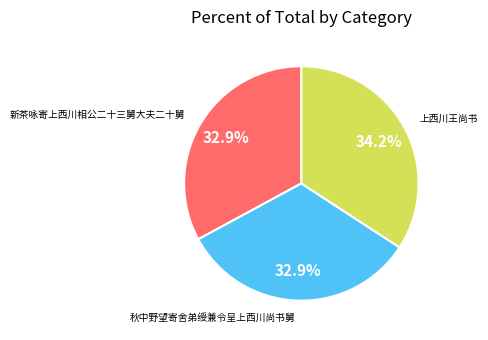

What is the ratio of the value at 上西川王尚书 to the value at 秋中野望寄舍弟绶兼令呈上西川尚书舅?

1.0